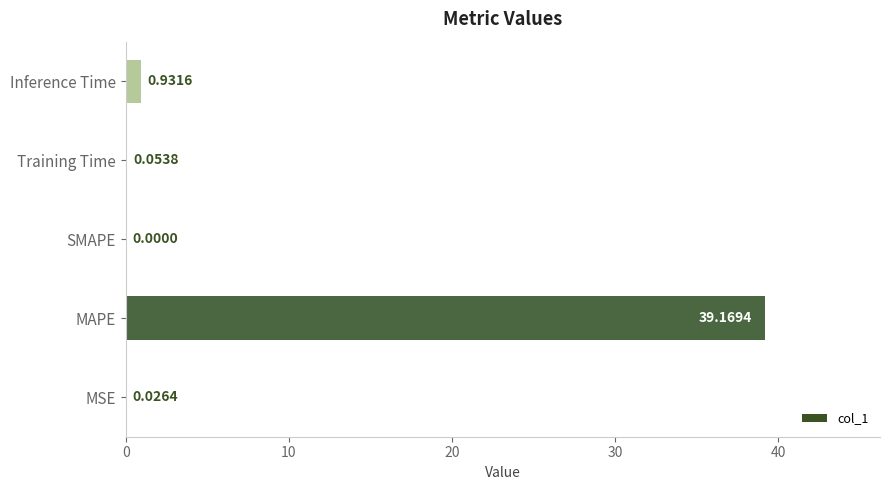

Between SMAPE and MAPE, which is larger?

MAPE